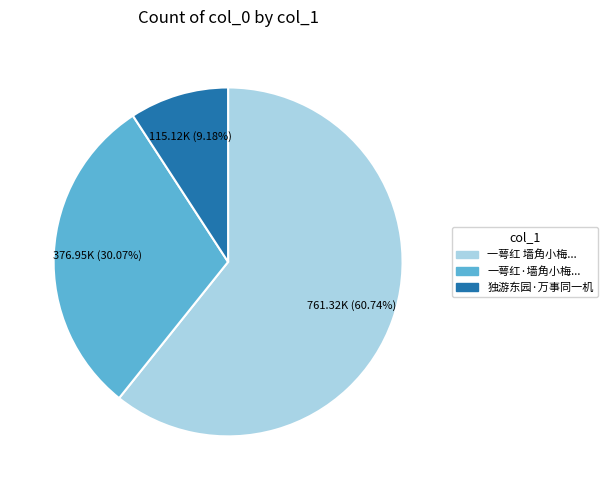

Does any single category account for the majority?

Yes